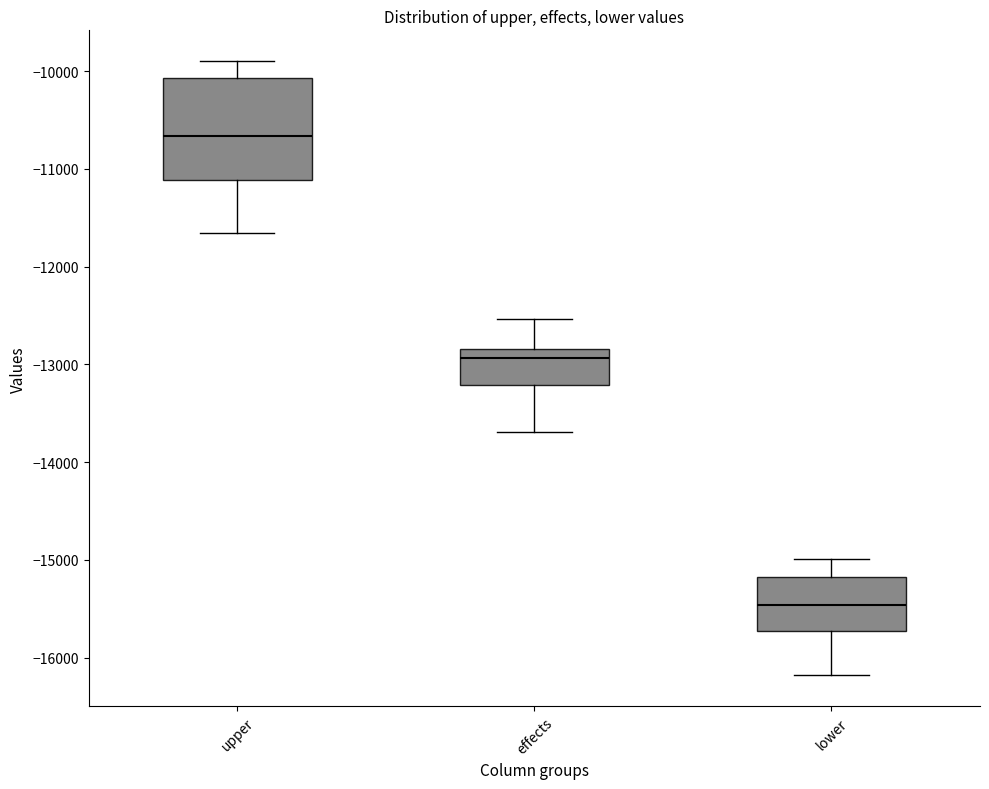

Reading left to right, transcribe this box plot: for each box, give where its median line is, the range the box spans, and where its two whiskers end, as read against the y-axis. The values are not printed on the chart, so give them approximately, as read against the axis.

upper: median -10700, box -11100 to -10100, whiskers -11700 to -9900
effects: median -12900, box -13200 to -12800, whiskers -13700 to -12500
lower: median -15500, box -15700 to -15200, whiskers -16200 to -15000